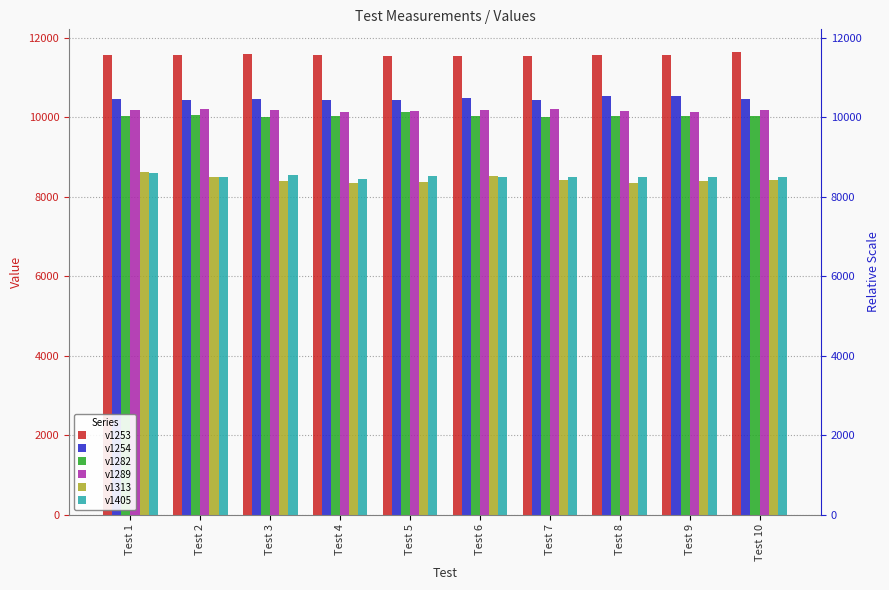

What is the difference between the maximum and second lowest values in the v1405 series?

119